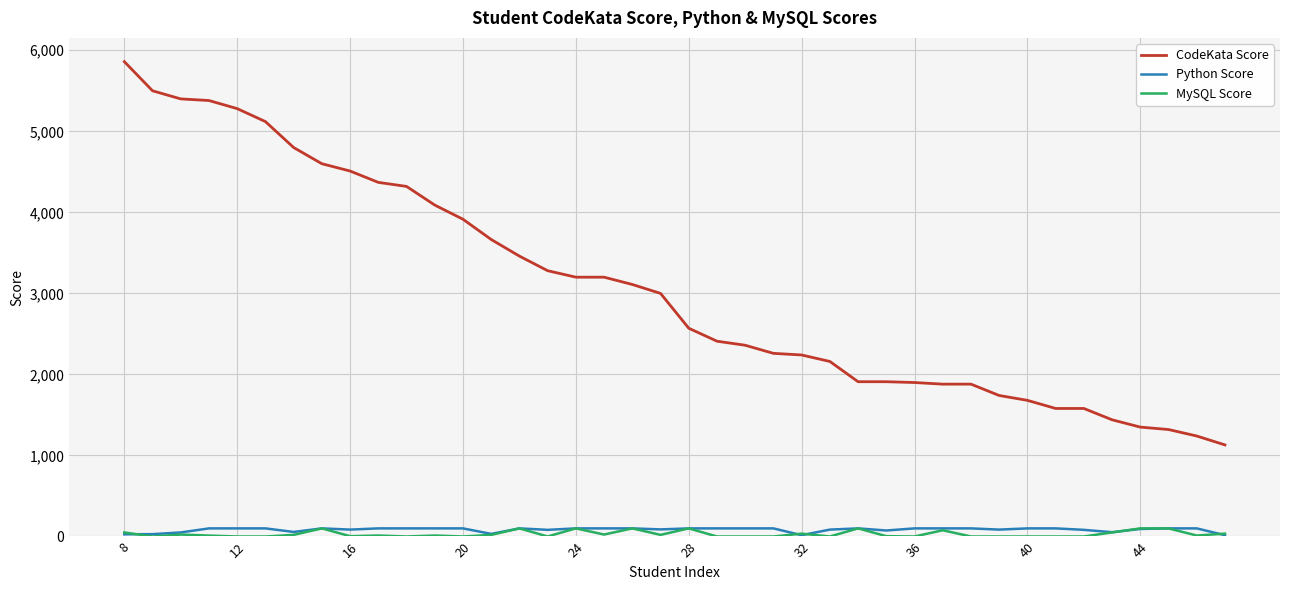

Which series has the largest range (max minus min)?

CodeKata Score